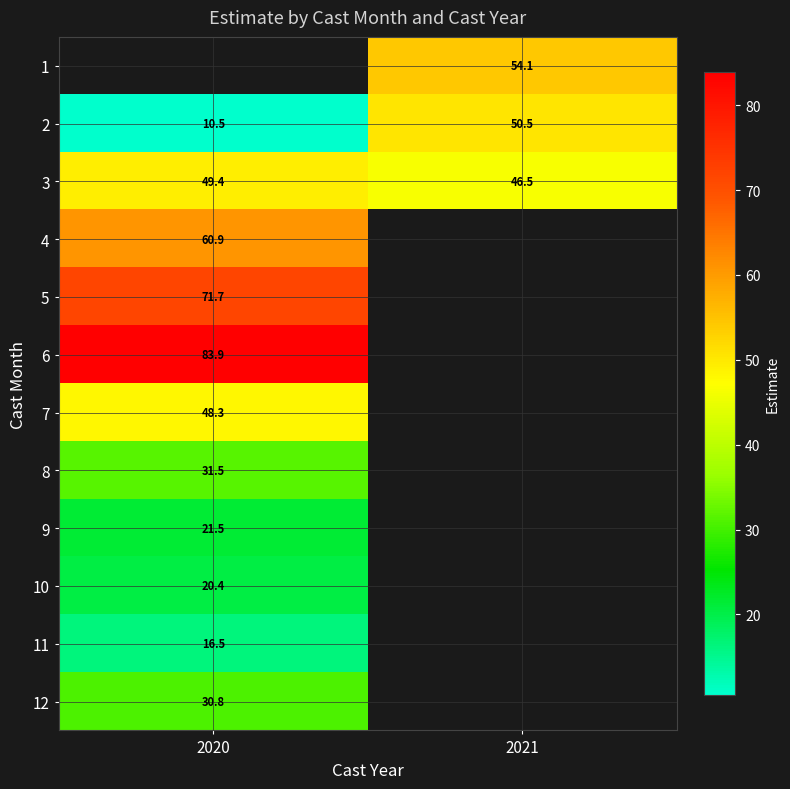

Is the value of 10 at 2020 greater than the value of 7 at 2020?

No